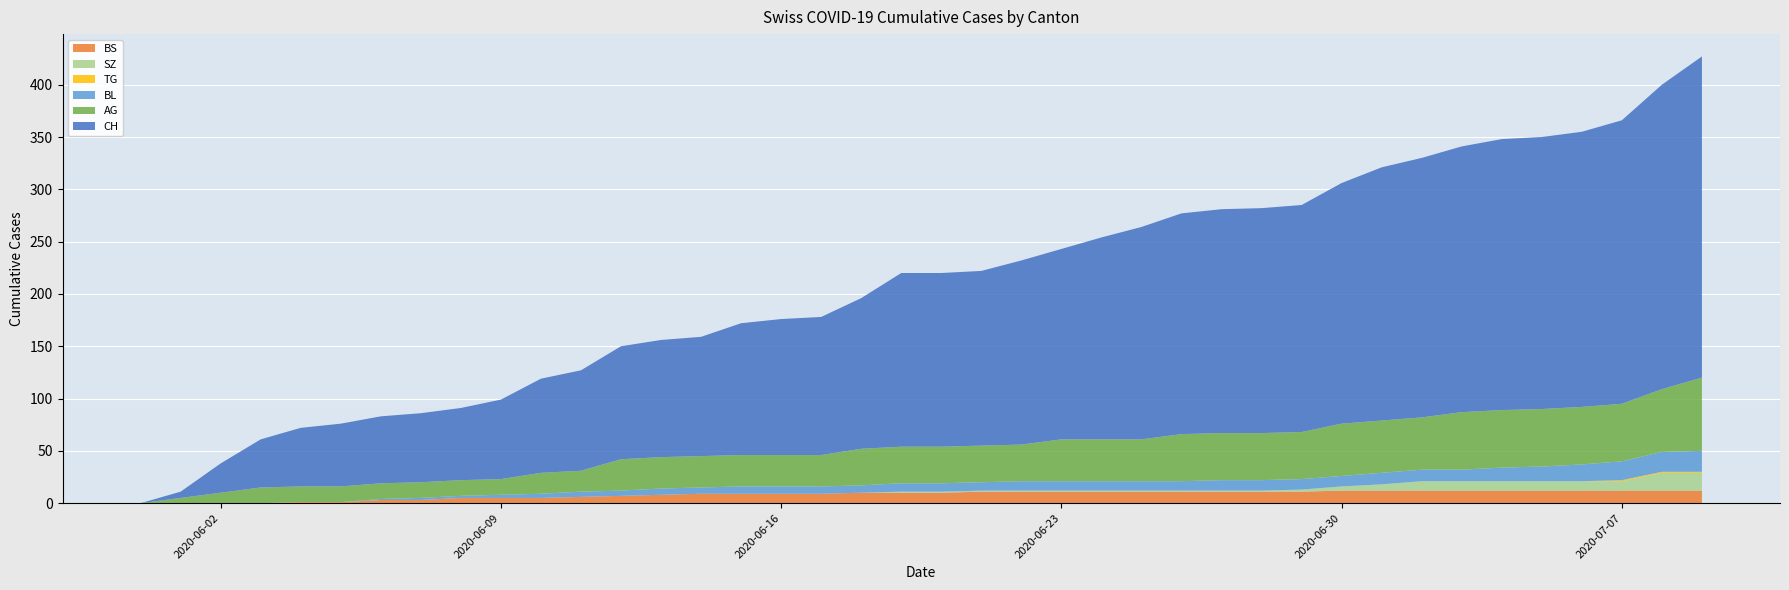

Reading left to right, extract all data points from this chart.

CH: 0	6	28	46	56	60	64	66	69	76	90	96	108	112	114	126	130	132	144	166	166	167	176	182	193	203	211	214	215	217	230	242	248	254	259	260	263	271	291	307
BS: 0	0	0	0	1	1	3	3	5	5	5	6	7	8	9	9	9	9	10	10	10	11	11	11	11	11	11	11	11	11	12	12	12	12	12	12	12	12	12	12
SZ: 0	0	0	0	0	0	0	0	0	0	0	0	0	0	0	0	0	0	0	1	1	1	1	1	1	1	1	1	1	2	4	6	9	9	9	9	9	9	17	17
TG: 0	0	0	0	0	0	0	0	0	0	0	0	0	0	0	0	0	0	0	0	0	0	0	0	0	0	0	0	0	0	0	0	0	0	0	0	0	1	1	1
BL: 0	0	0	0	0	0	1	2	2	3	4	5	5	6	6	7	7	7	7	8	8	8	9	9	9	9	9	10	10	10	10	11	11	11	13	14	16	18	19	20
AG: 0	5	10	15	15	15	15	15	15	15	20	20	30	30	30	30	30	30	35	35	35	35	35	40	40	40	45	45	45	45	50	50	50	55	55	55	55	55	60	70